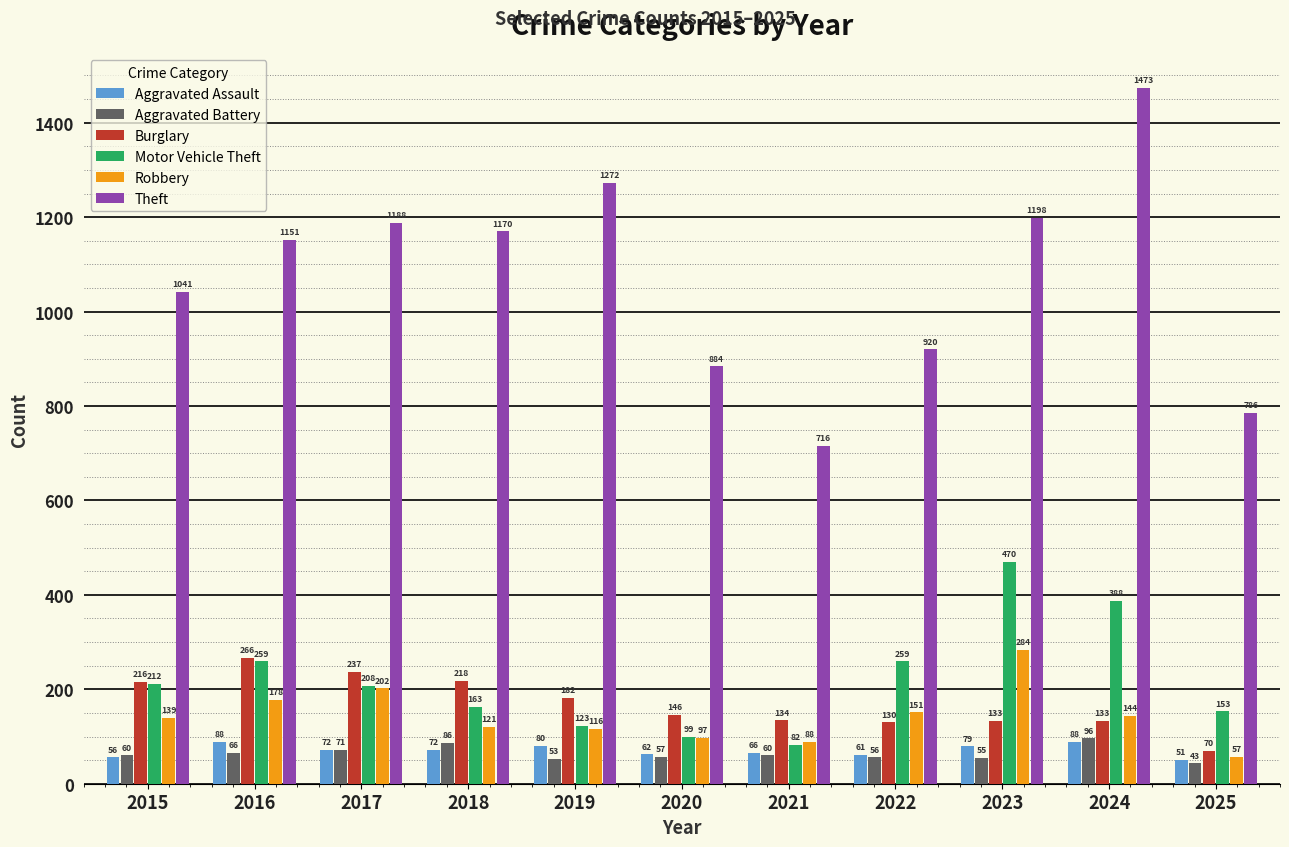

What is the spread (max minus min) of values at 2018?

1098